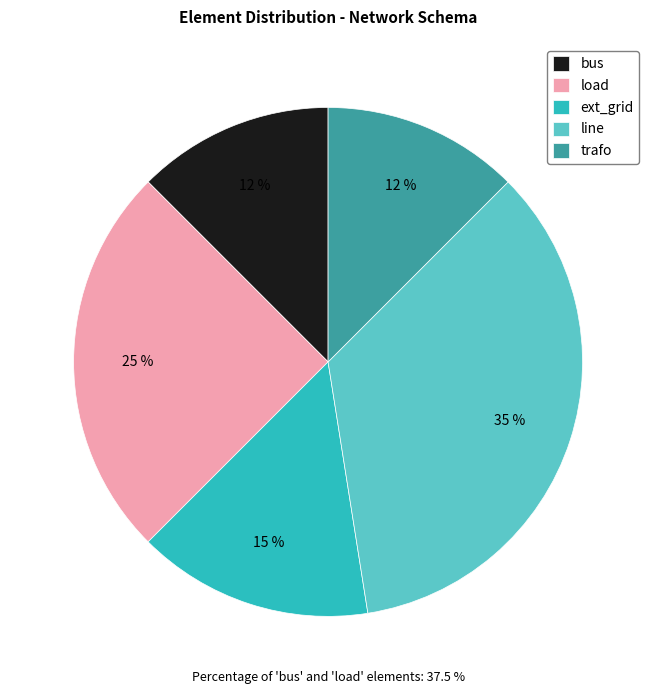

Is the sum of line and bus greater than half?

No